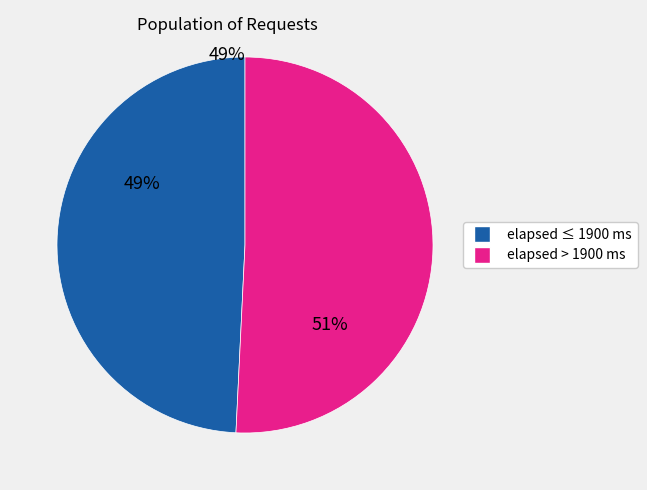

To the nearest percent, what is the difference between the largest and smallest slice percentages?

2%